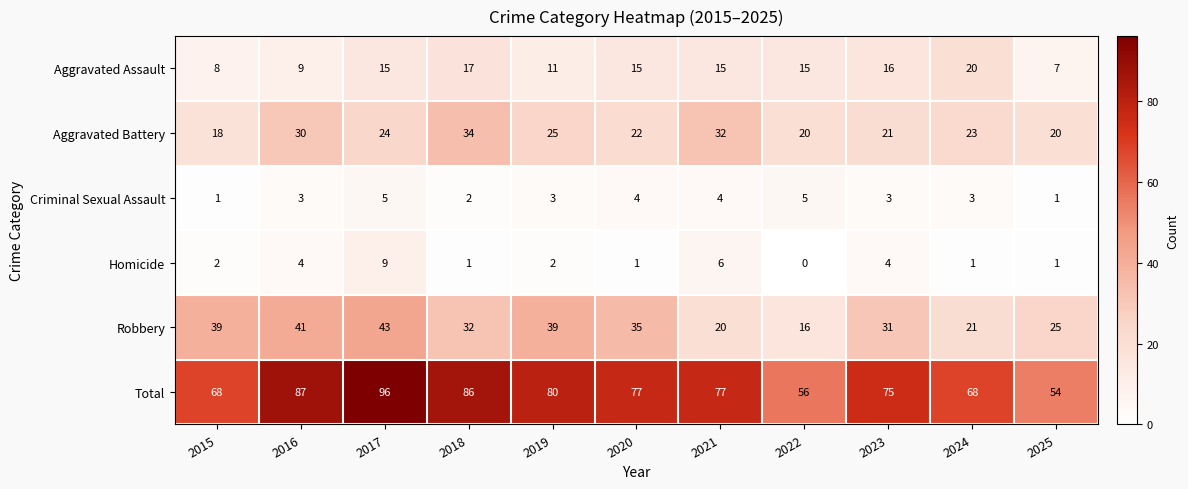

What is the spread (max minus min) of values at 2025?

53